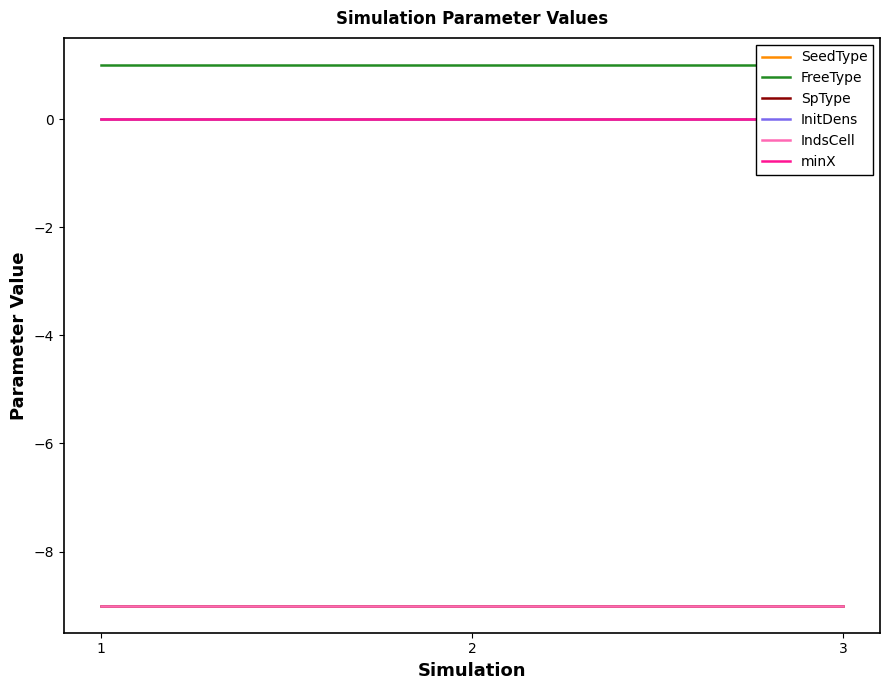

Rank the series by their maximum value, from lowest to highest.

SpType, IndsCell, SeedType, InitDens, minX, FreeType